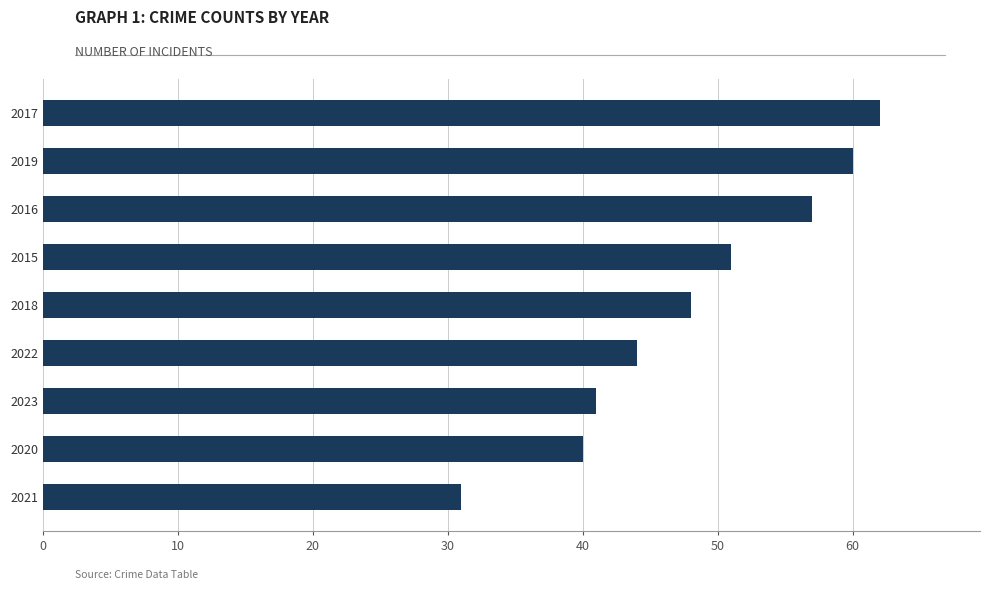

Is it true that the value at 2020 is 64?

False